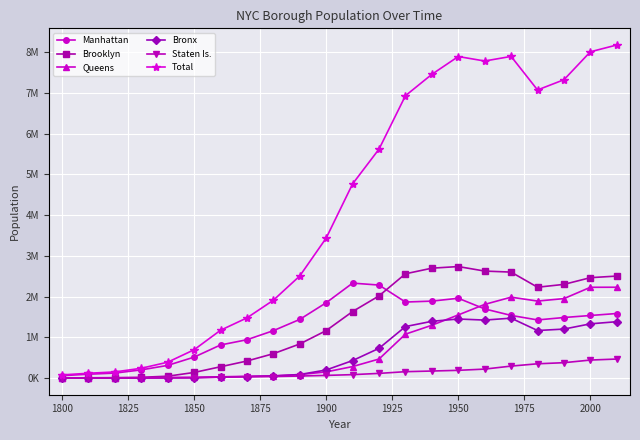

What is the difference between the maximum and minimum values in the Manhattan series?

2271027